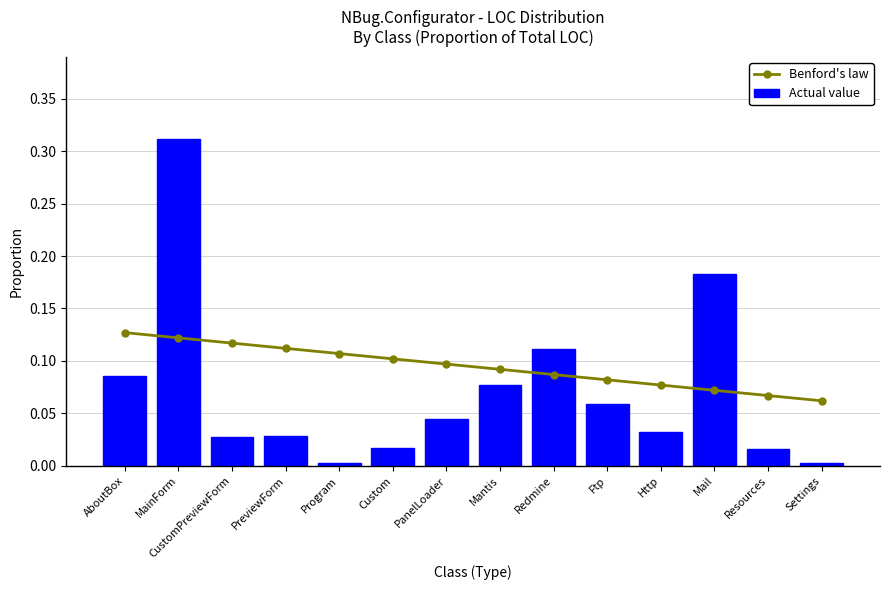

What is the greatest value displayed?

0.3